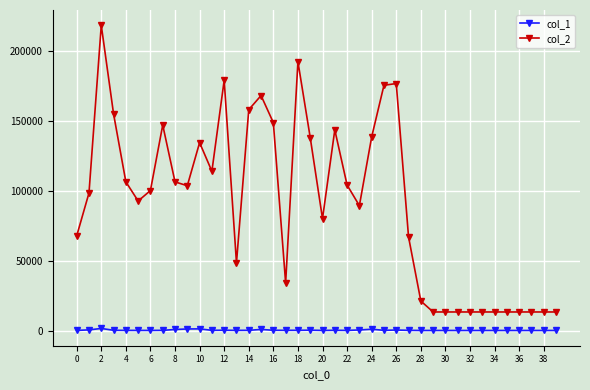

Rank the series by their maximum value, from highest to lowest.

col_2, col_1